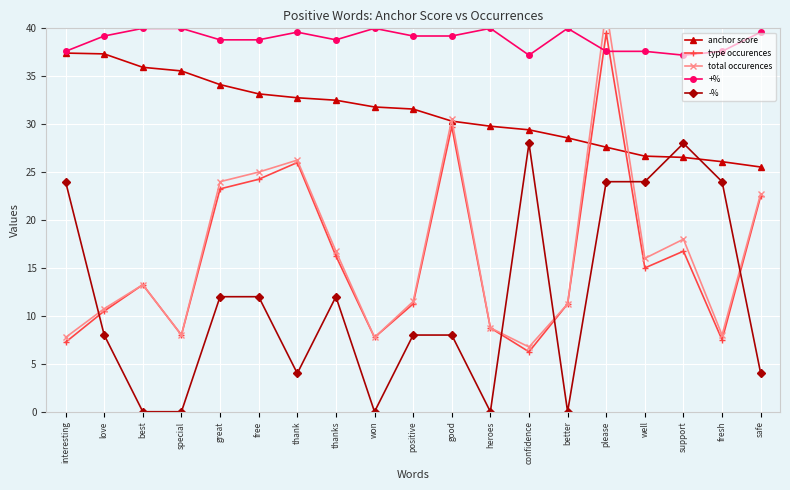

What position from the right is fresh?

2